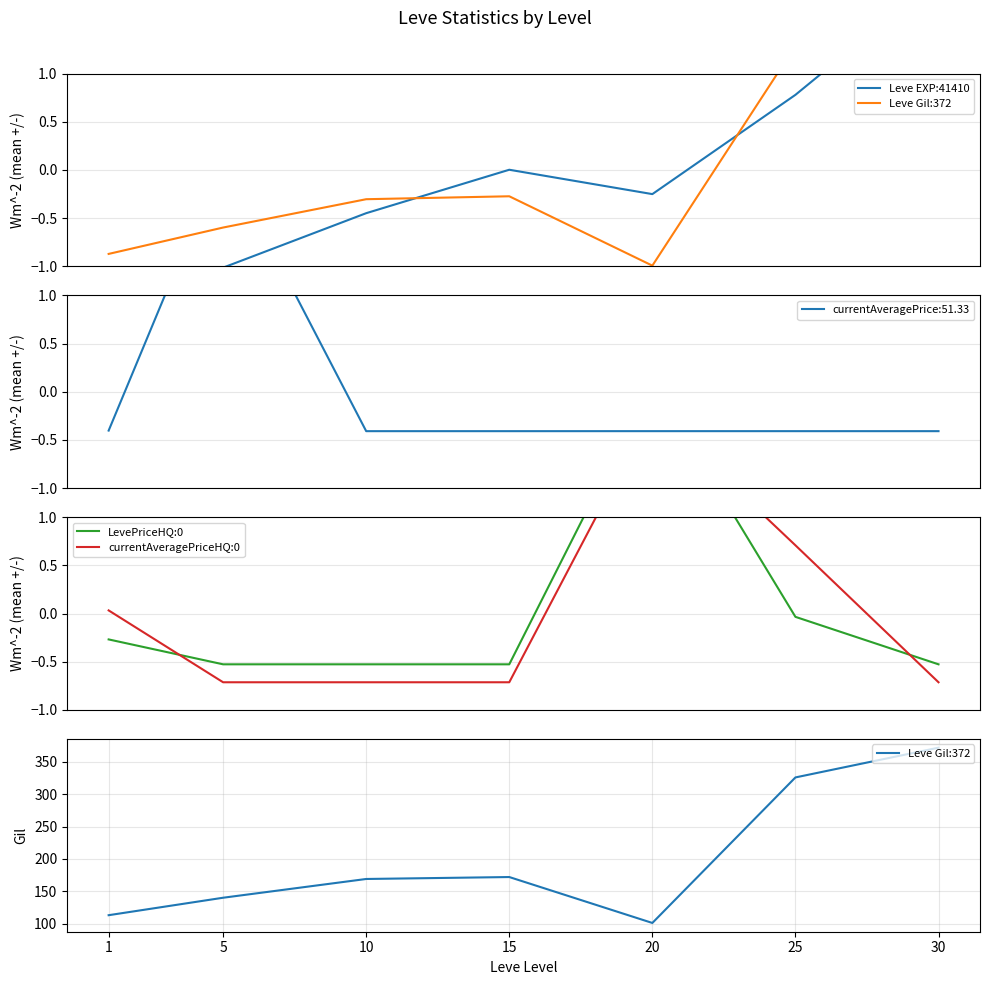

True or false: currentAveragePriceHQ:0 and Leve Gil:372 cross at least once.

False